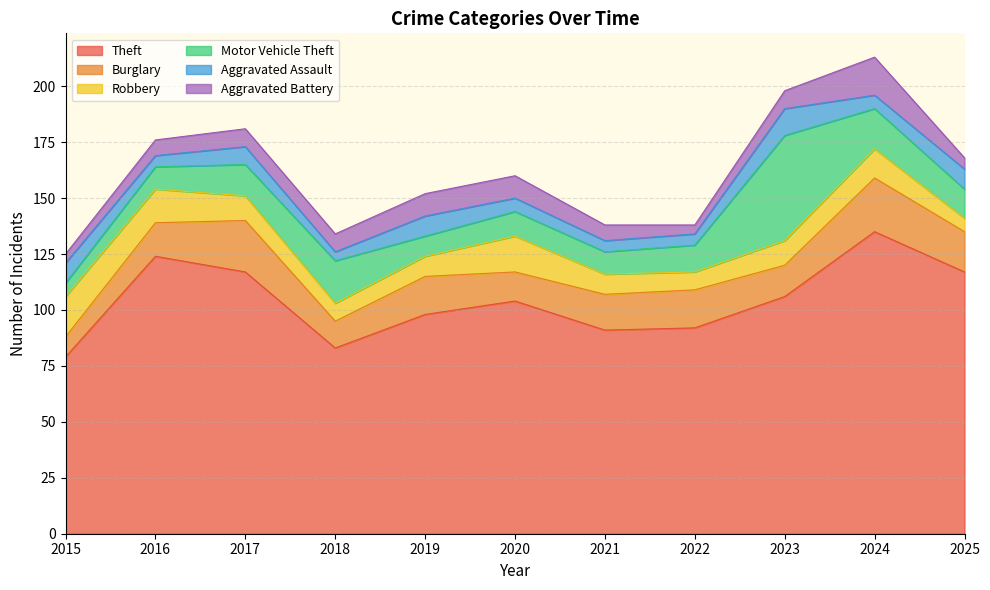

In Motor Vehicle Theft, how many points are higher than both neighbors (excluding endpoints)?

3